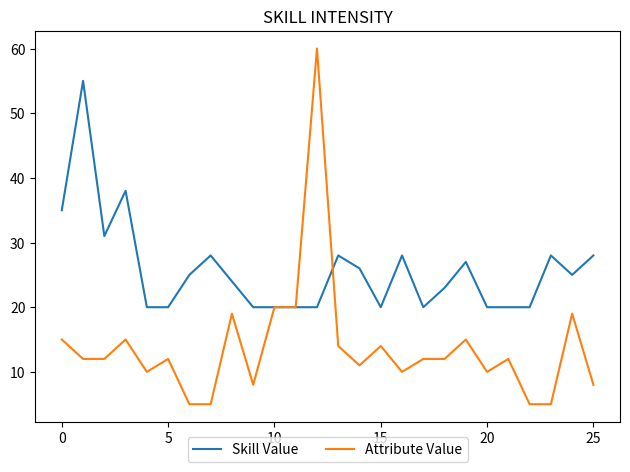

True or false: Attribute Value has more than 0 interior local peaks.

True